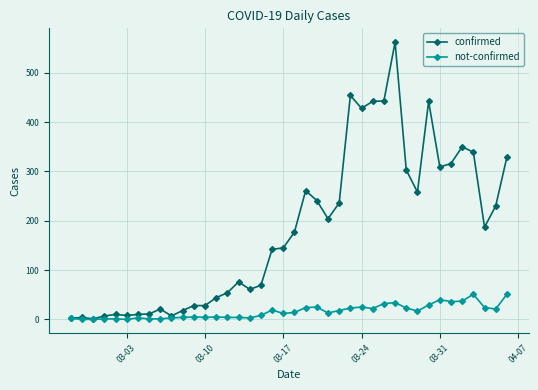

Which series has the widest spread of values?

confirmed